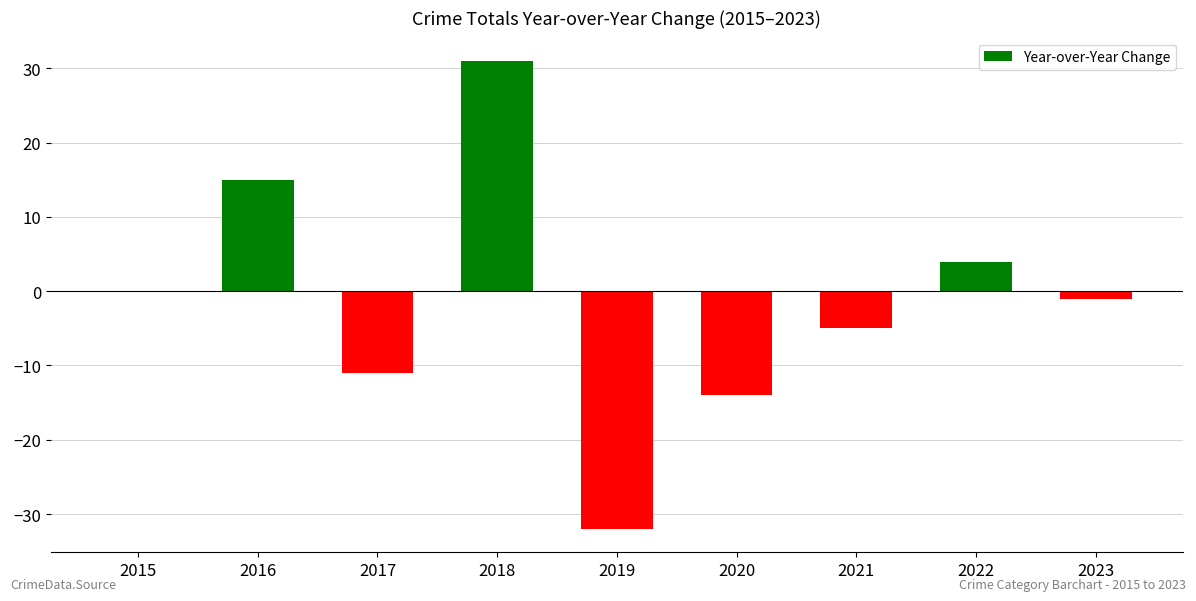

Which category has the highest value across all series?

2018